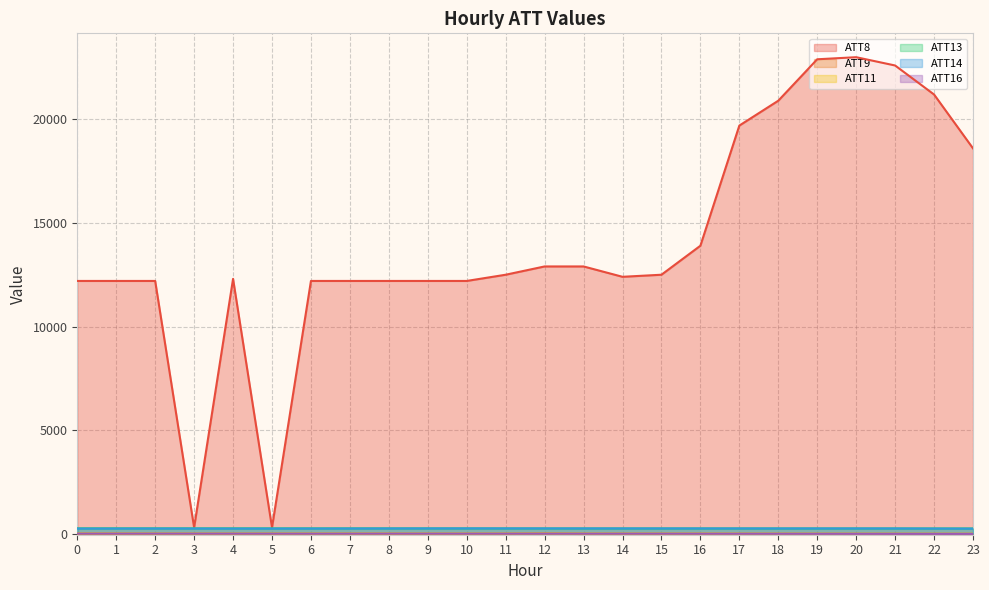

Between 14 and 0, which is larger?

14